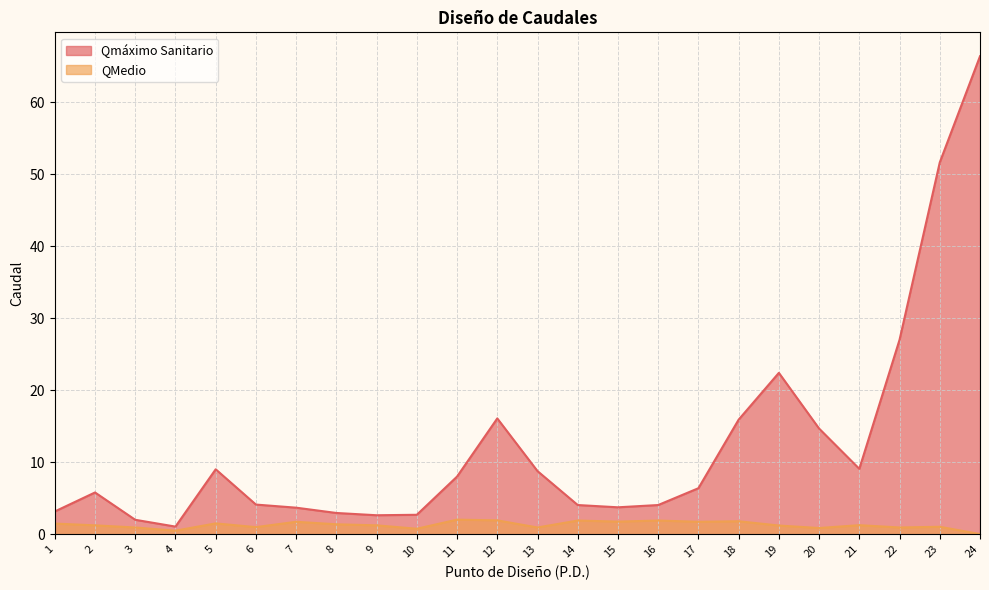

Where is the first local minimum for QMedio?

4